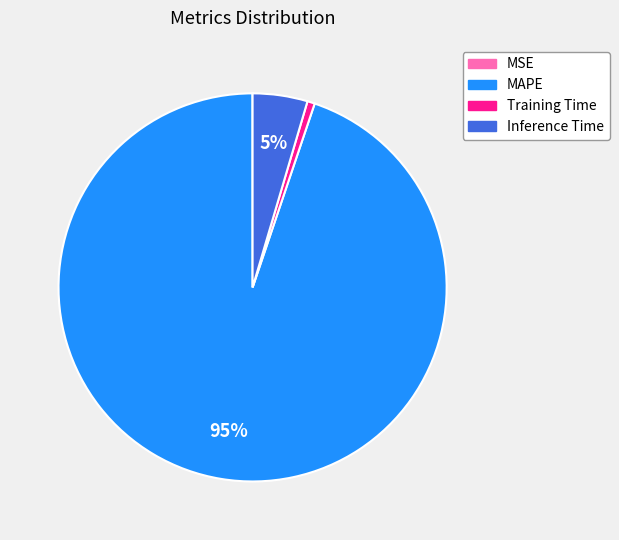

Which has a higher value, Training Time or MAPE?

MAPE